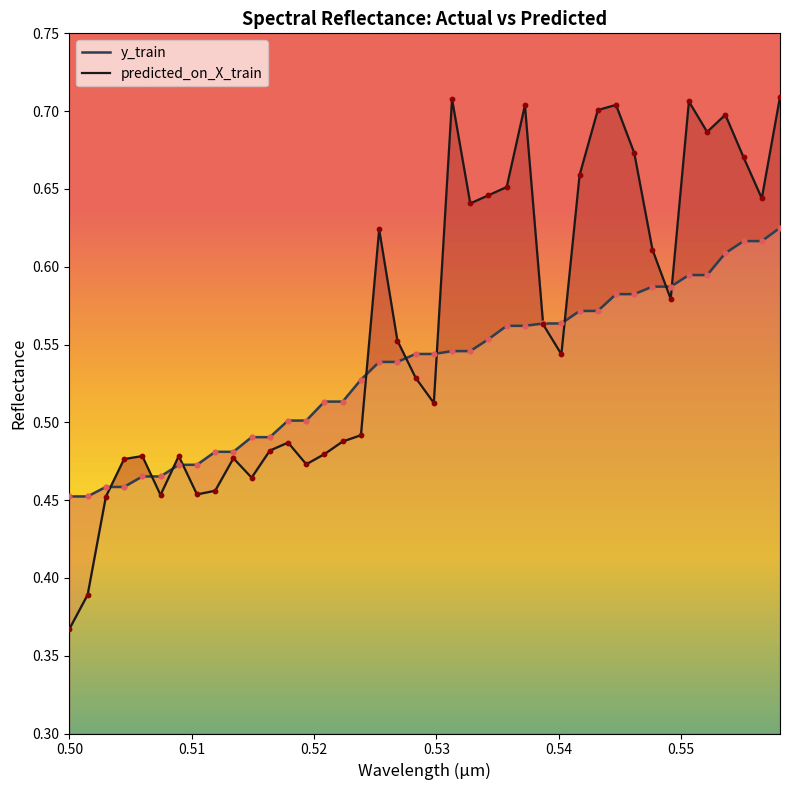

Which series has the largest total across all categories?

predicted_on_X_train